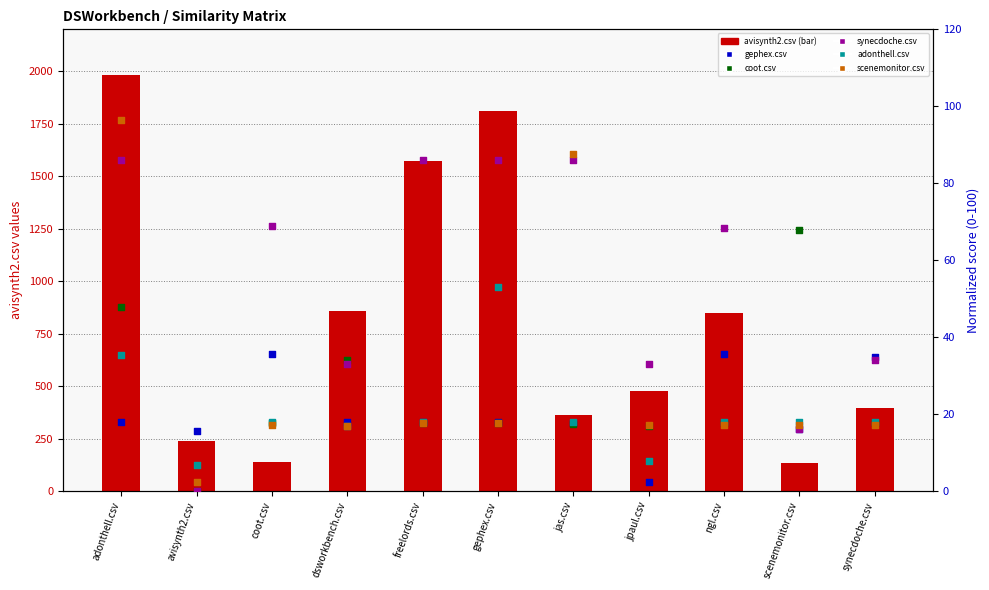

Is the value of gephex.csv at coot.csv greater than the value of adonthell.csv at jpaul.csv?

Yes